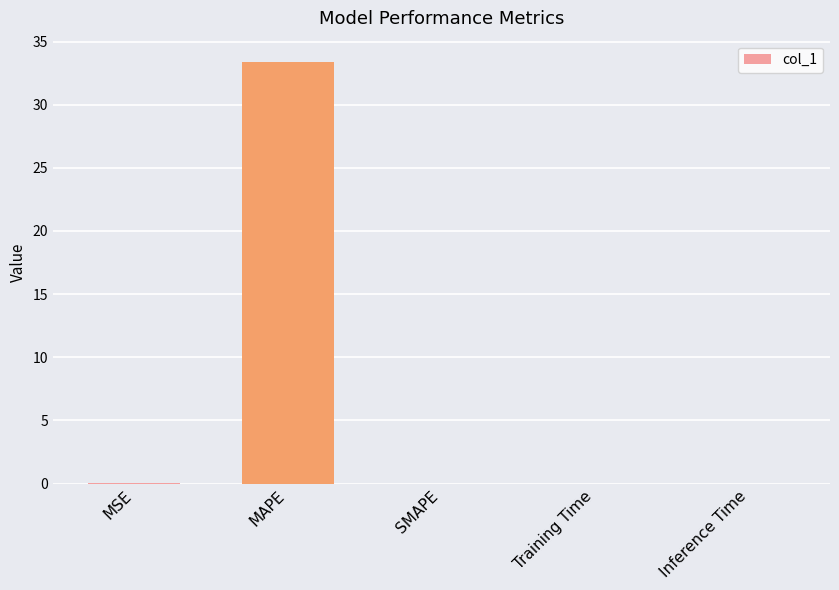

True or false: the data shows 0.0 at Inference Time.

True